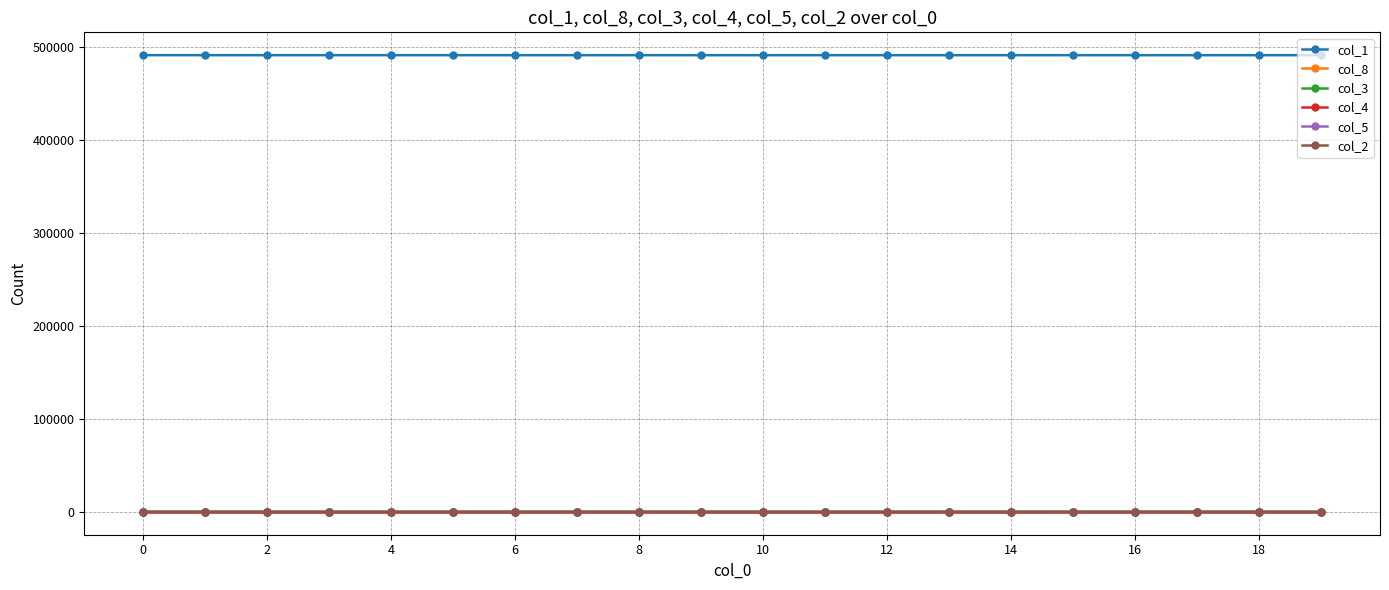

How many lines are shown in the chart?

6